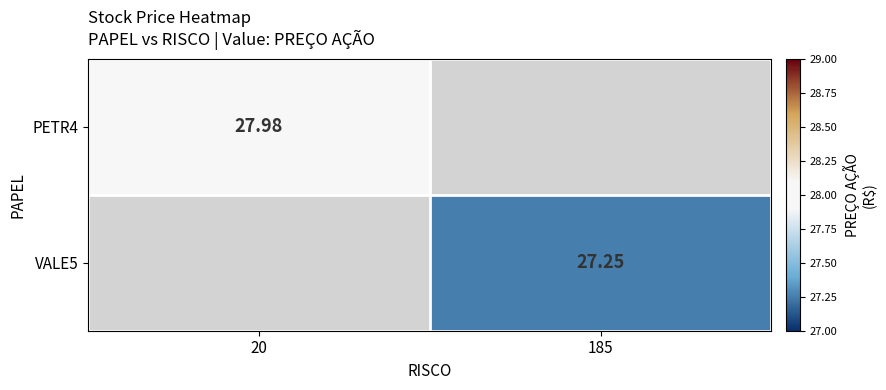

Is the value of VALE5 at 20 greater than the value of PETR4 at 20?

No